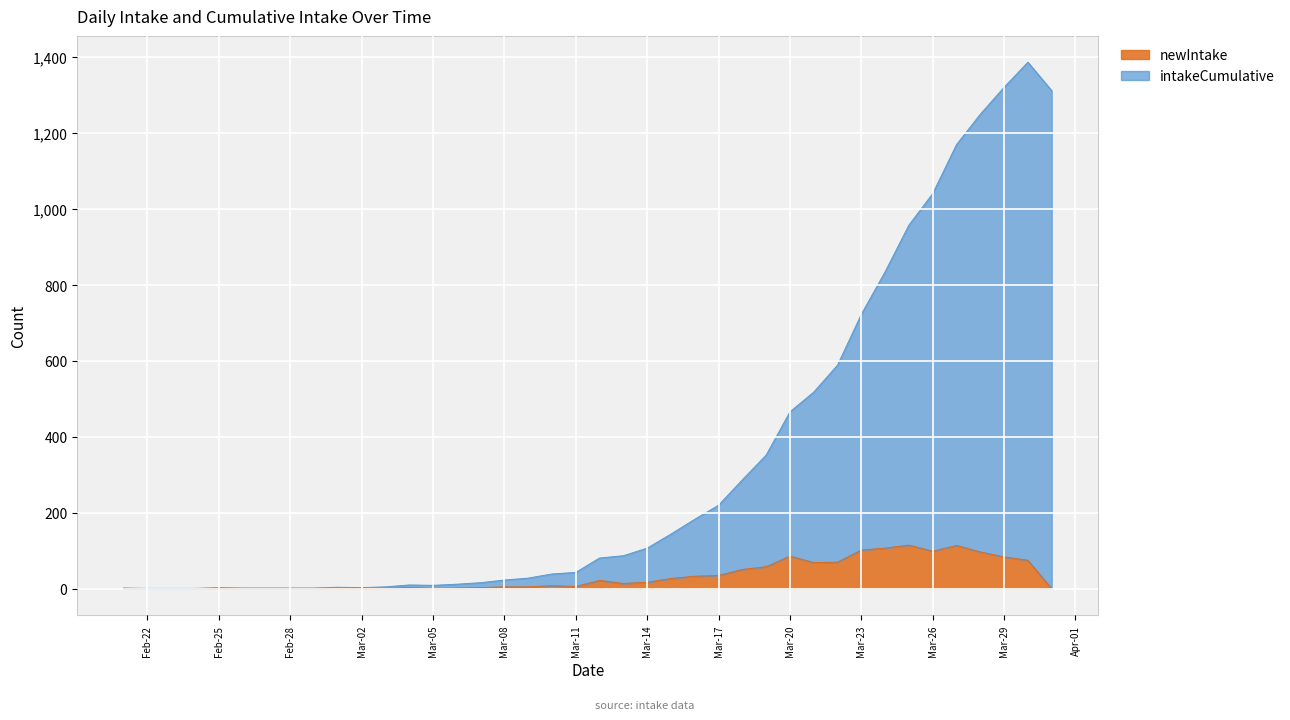

True or false: newIntake has a value of 6 at Mar-11.

True